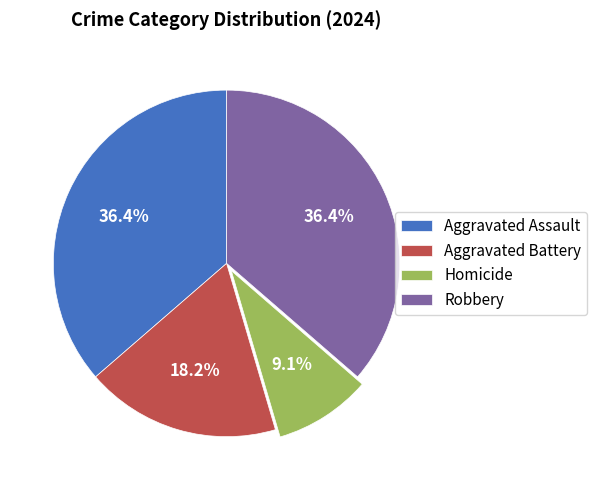

Do Robbery and Aggravated Battery together represent more than half of the pie?

Yes